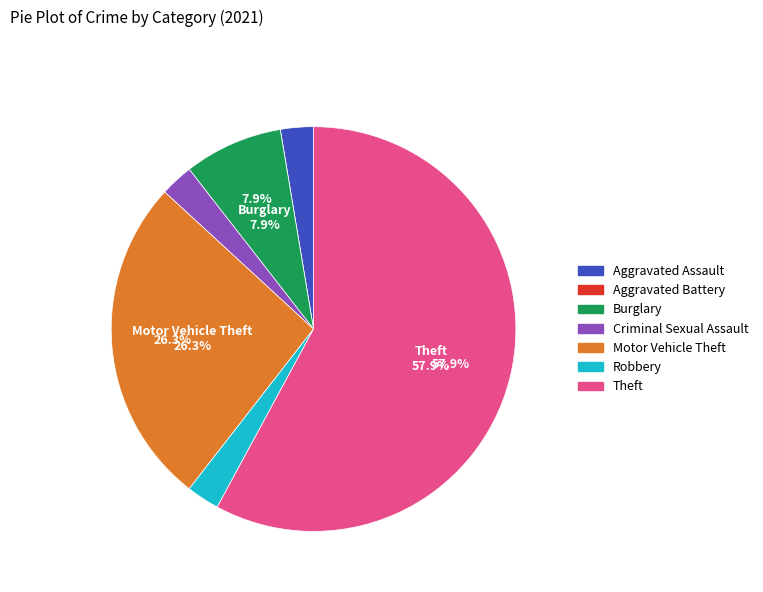

Between Robbery and Theft, which is larger?

Theft